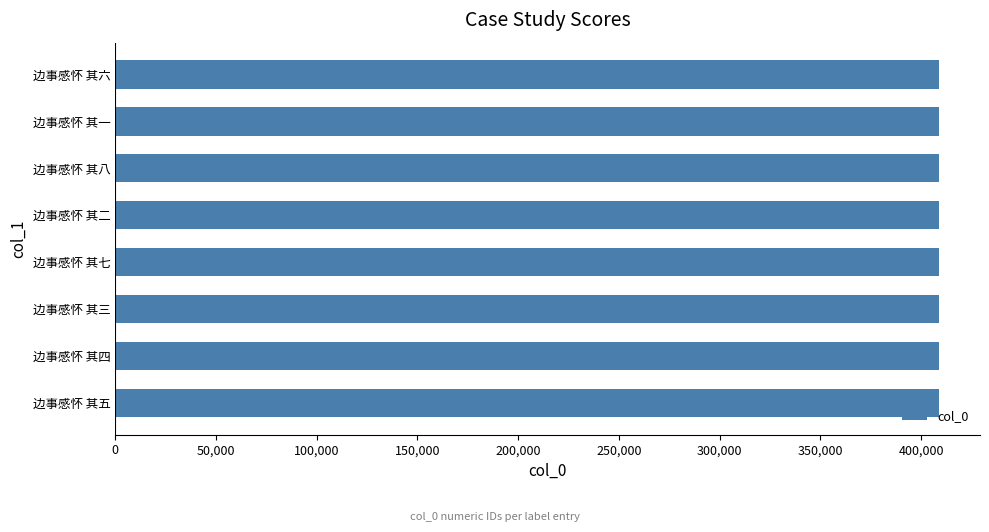

What is the difference between the maximum and minimum values?

7